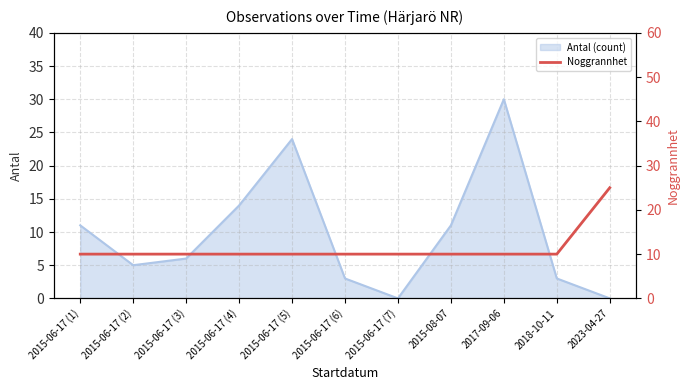

Where is Antal (count) nearest to the value 15?

2015-06-17 (4)